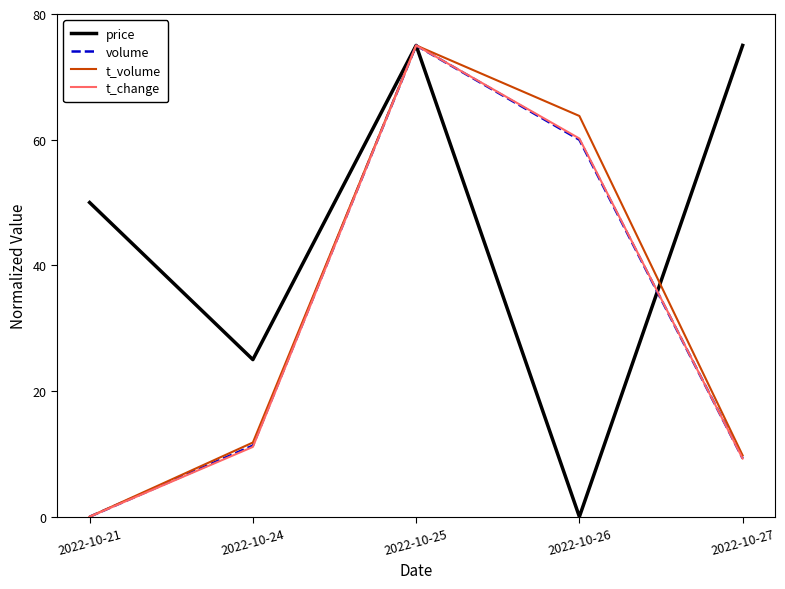

At which label does price reach its minimum?

2022-10-26